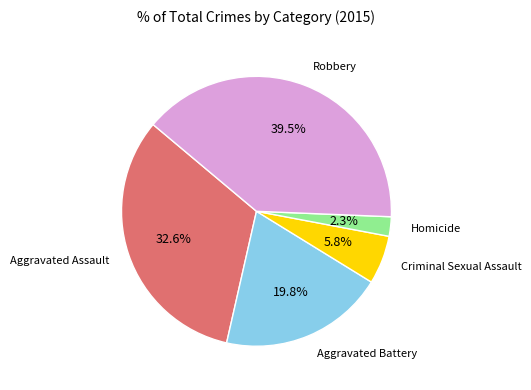

Count the number of slices in the pie.

5